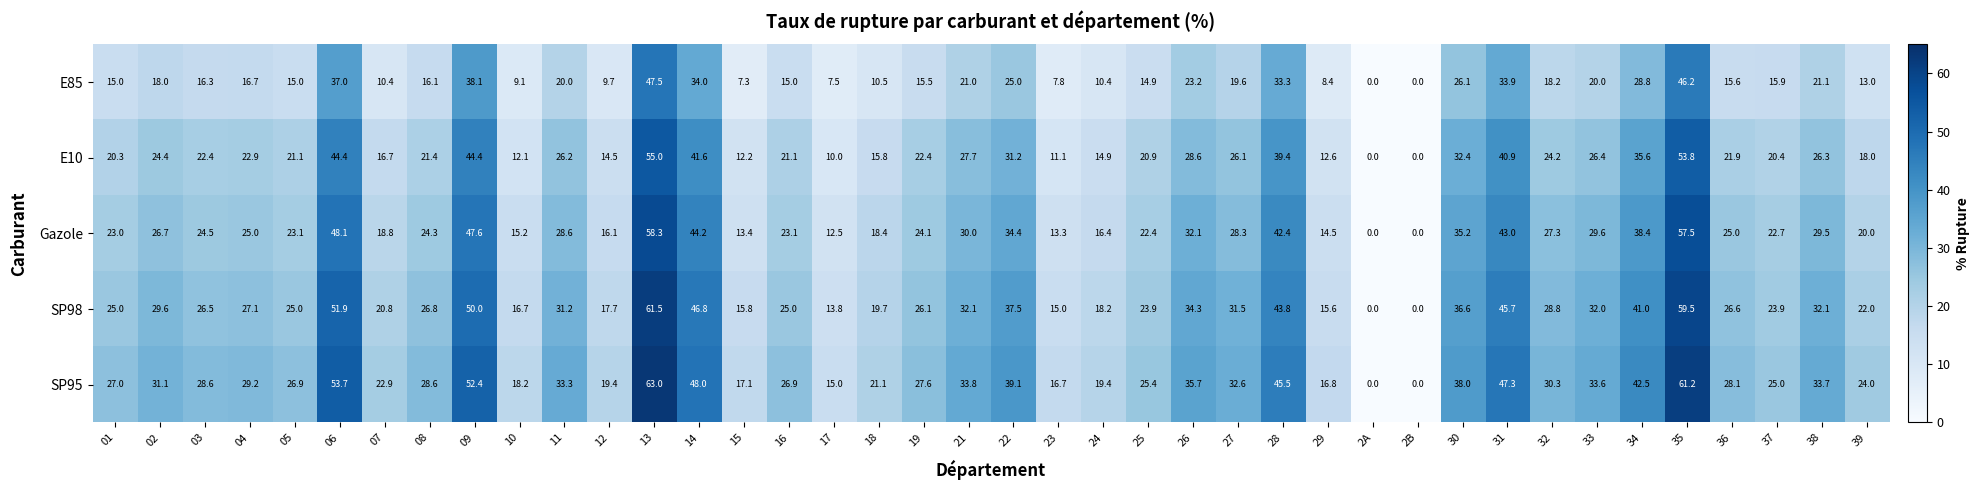

What is the difference between the E85 values at 29 and 09?

29.7